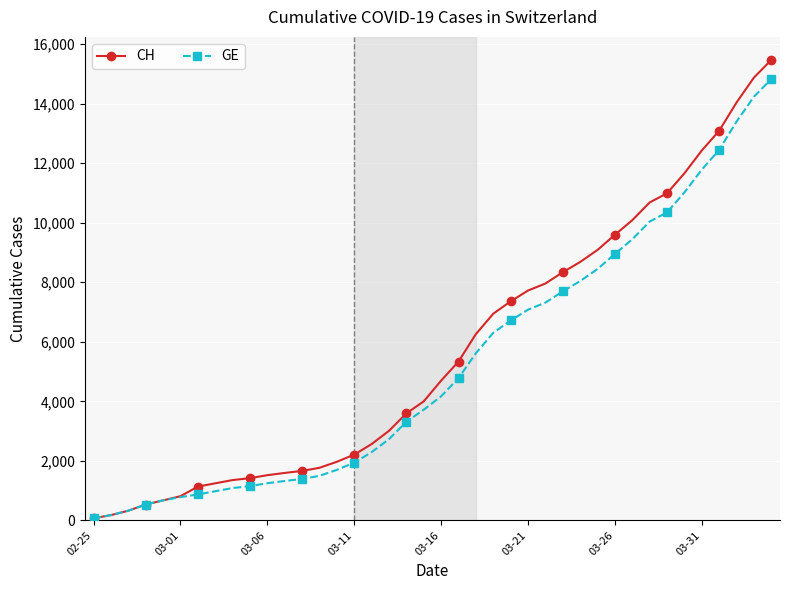

How many data points in CH are less than 4697?

20